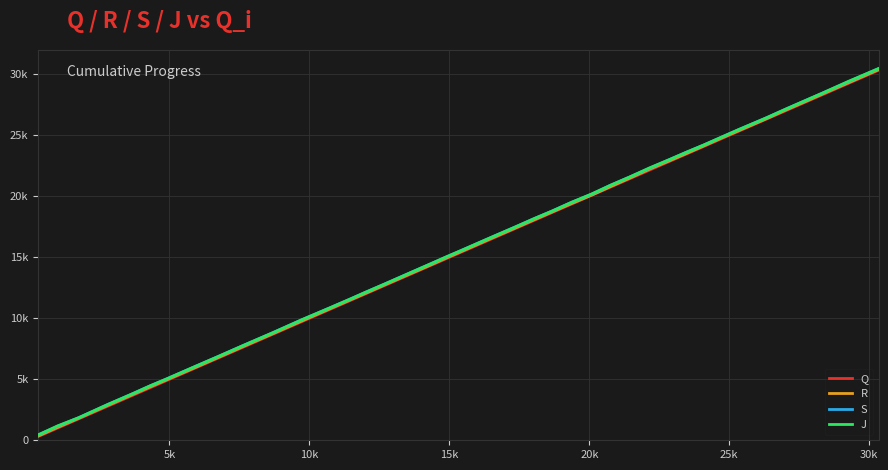

Reading left to right, what are all the values shown in this chart?

Q: 311	1007	1766	2785	3679	4314	4897	5951	6755	7619	8683	9712	10741	11472	11985	12714	13508	14195	14914	15438	16402	17345	18045	18649	19369	20089	20749	21451	22151	22862	23444	24097	24723	25351	26306	27055	27718	28327	29253	30333
R: 359	1070	1816	2853	3746	4388	4959	6002	6807	7677	8734	9770	10795	11524	12032	12766	13560	14242	14970	15491	16460	17395	18099	18698	19416	20104	20795	21505	22231	22918	23492	24144	24780	25399	26344	27112	27771	28387	29312	30385
S: 442	1155	1861	2924	3813	4468	5029	6084	6882	7756	8809	9864	10868	11592	12114	12837	13638	14329	15046	15573	16542	17477	18187	18770	19511	20175	20899	21593	22298	23010	23589	24215	24850	25483	26413	27185	27850	28458	29388	30469
J: 442	1183	1861	2924	3813	4468	5029	6084	6882	7756	8809	9864	10868	11592	12114	12837	13638	14329	15063	15573	16542	17477	18187	18770	19511	20199	20899	21593	22331	23010	23589	24215	24850	25483	26413	27185	27850	28458	29418	30469